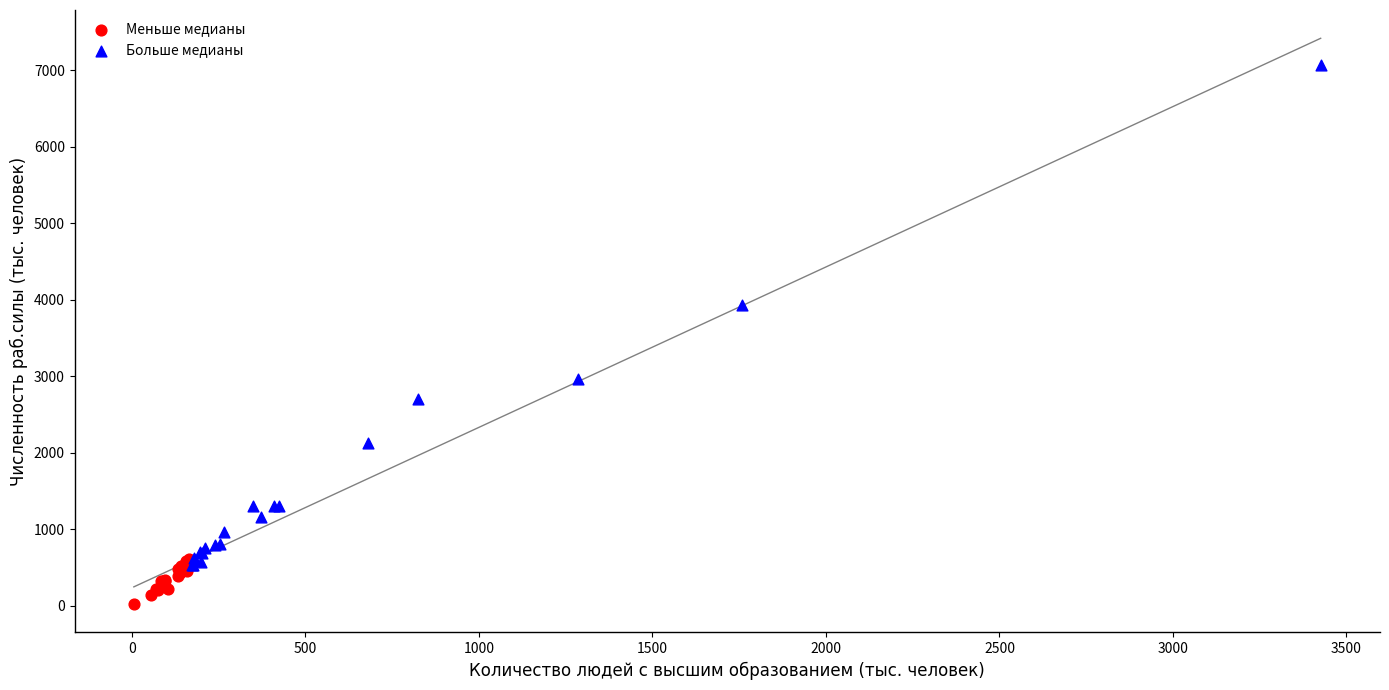

Which series contains the highest Y value?

Больше медианы